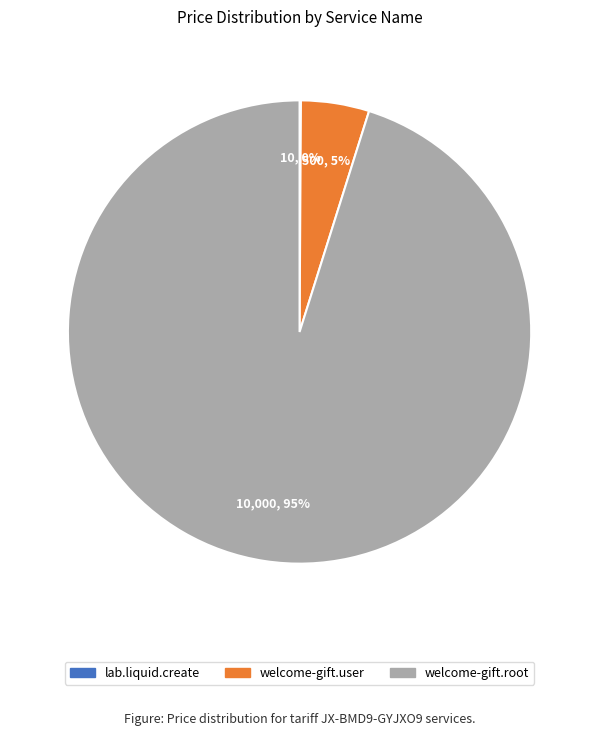

To the nearest percent, what is the difference between the welcome-gift.user and welcome-gift.root slice percentages?

90%